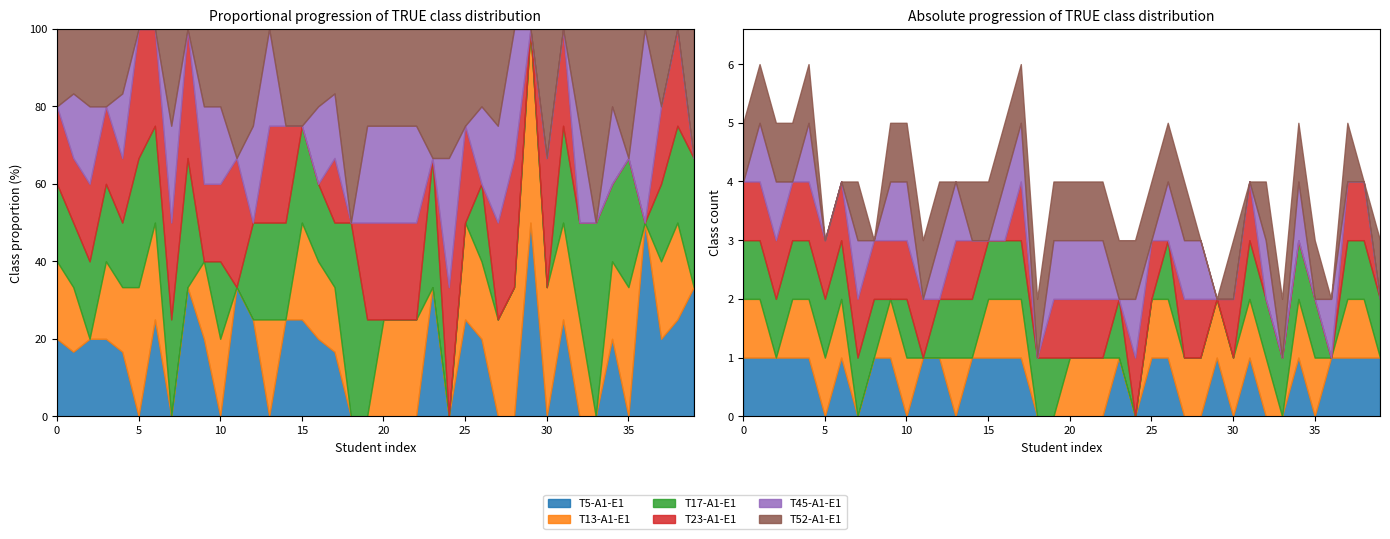

After their last crossing, which series has the higher values: T5-A1-E1 or T13-A1-E1?

T5-A1-E1